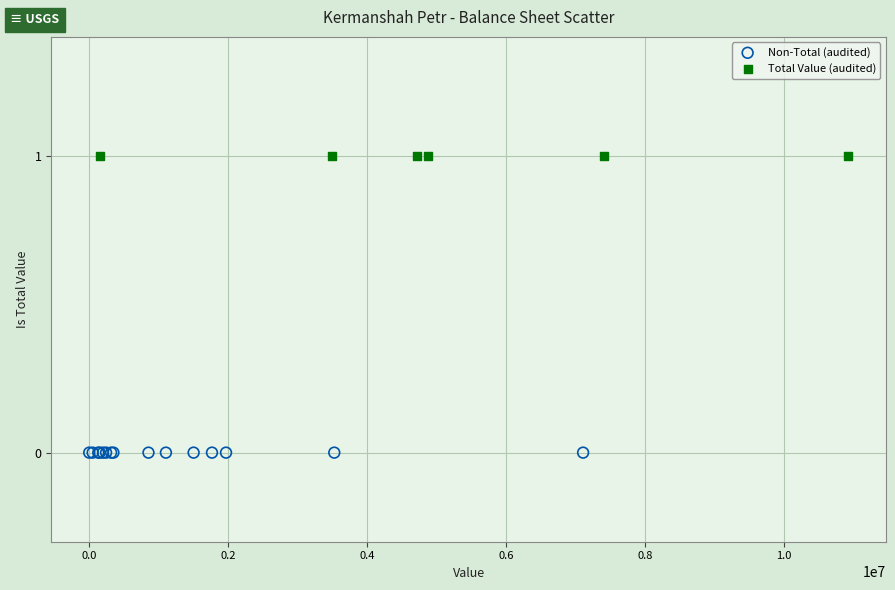

Which series reaches the minimum Y coordinate?

Non-Total (audited)